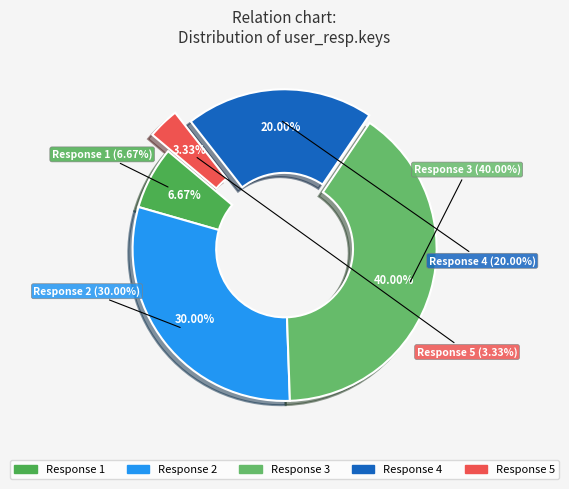

To the nearest percent, what is the difference between the 1 and 4 slice percentages?

13%